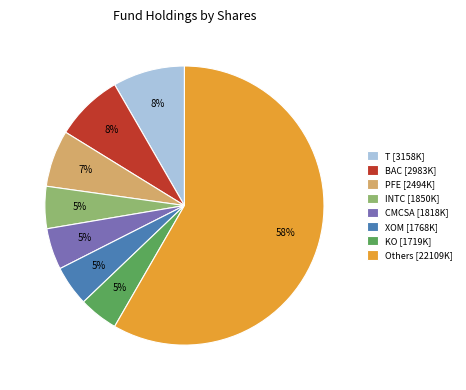

To the nearest percent, what is the average slice percentage?

12%